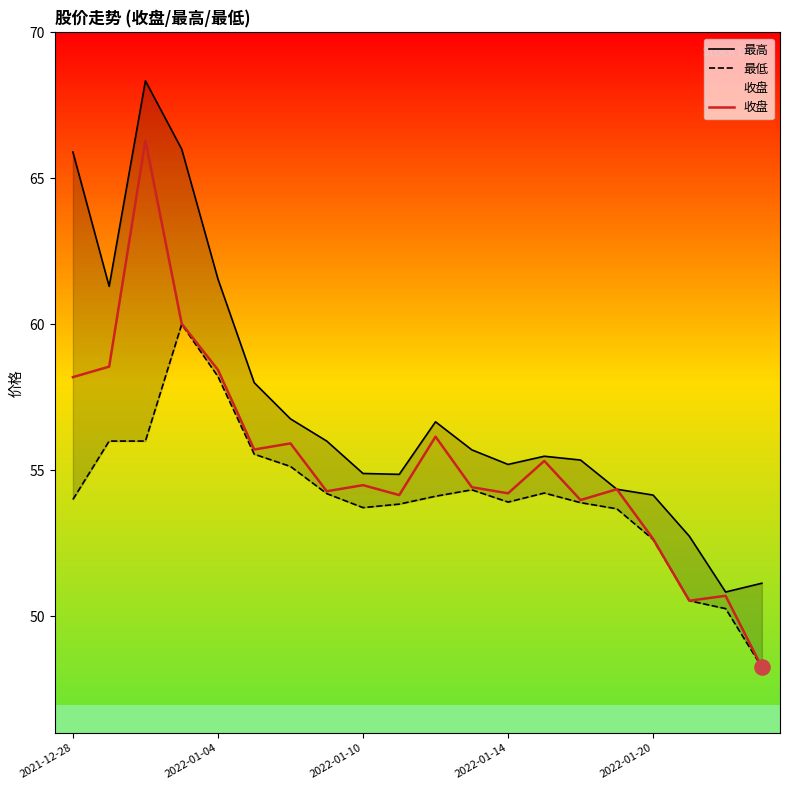

Which series reaches the maximum Y coordinate?

最高